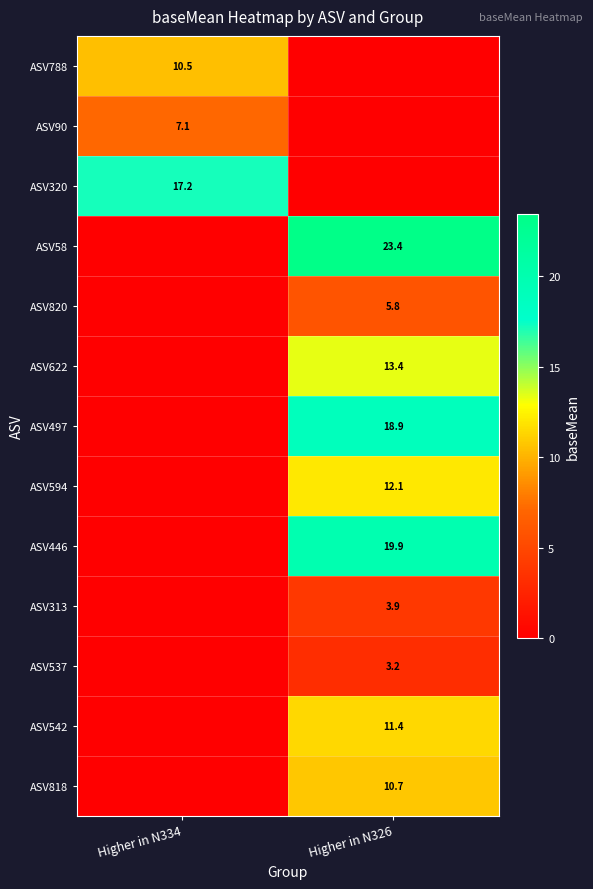

Is it true that ASV313 equals 5.8 at Higher in N326?

False